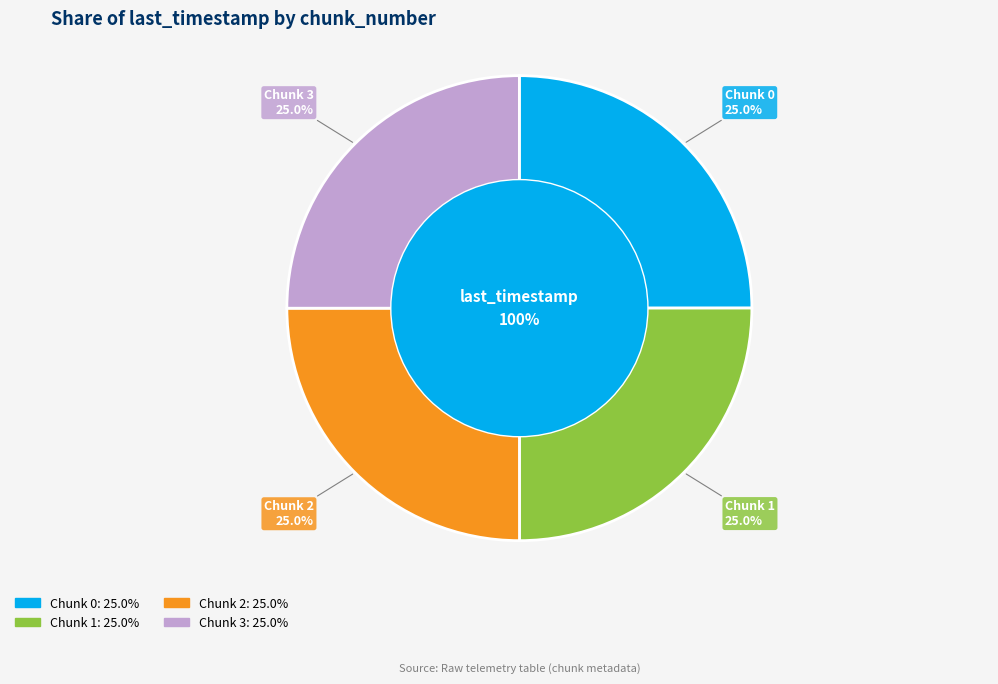

To the nearest percent, what is the combined percentage of 3 and 2?

50%